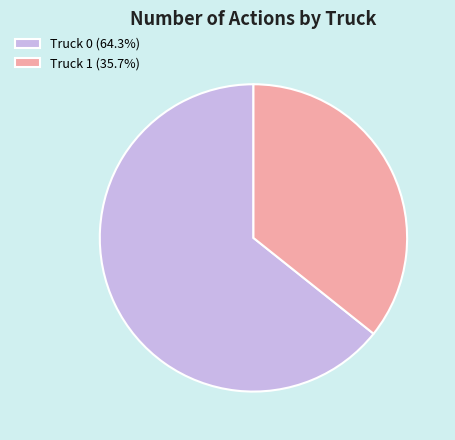

Does any single category account for the majority?

Yes